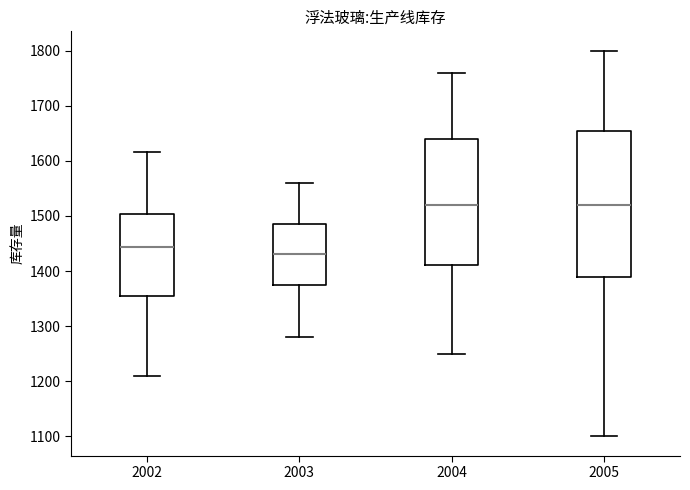

Which box has the lowest median line?

2003